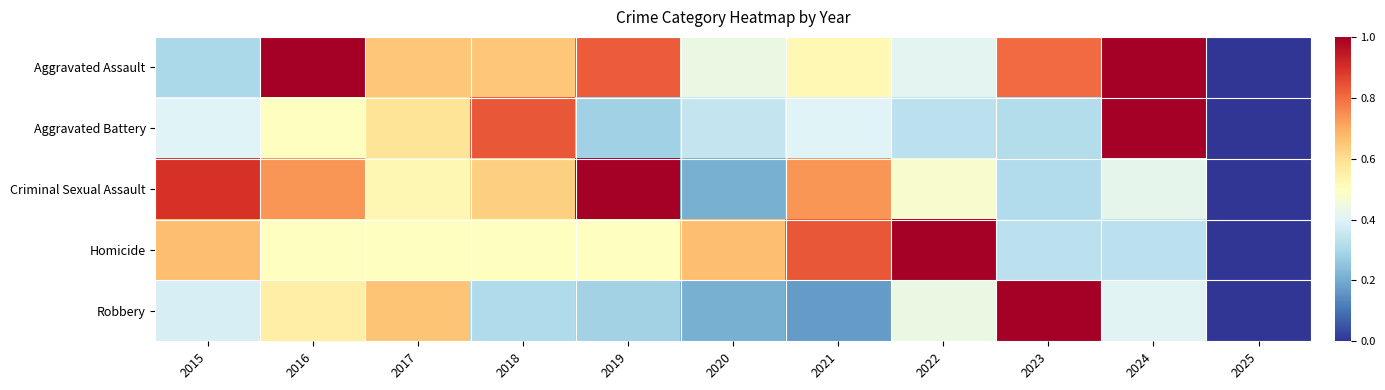

Which series has the largest total across all categories?

Aggravated Assault